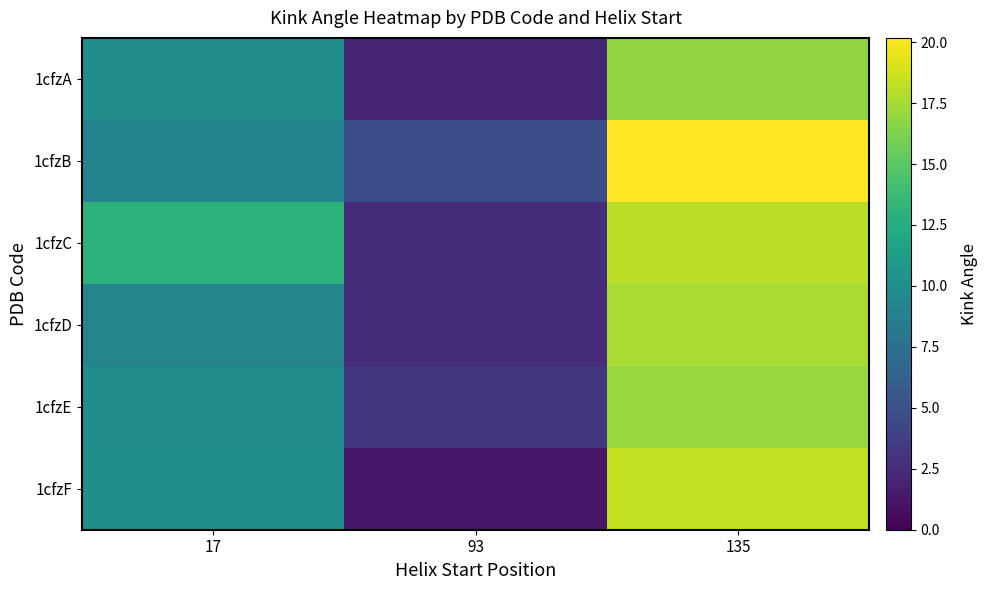

Which series has the largest total across all categories?

1cfzB